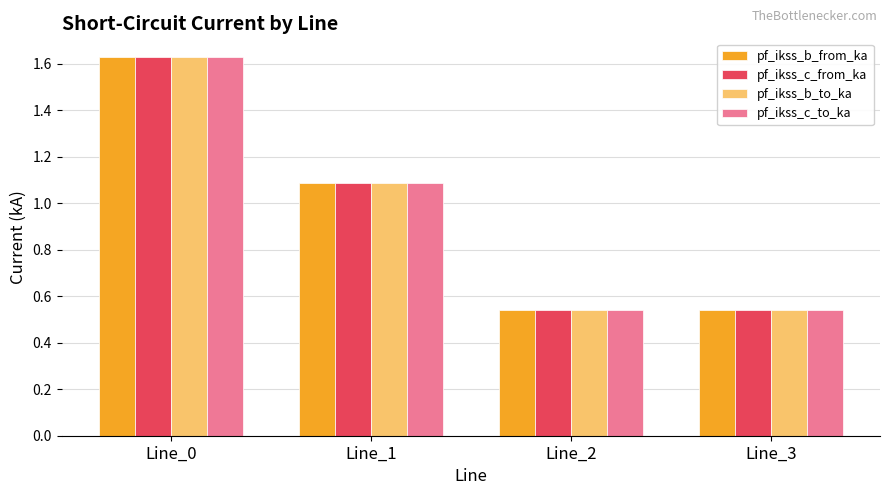

At which label does pf_ikss_b_from_ka first exceed 1?

Line_0